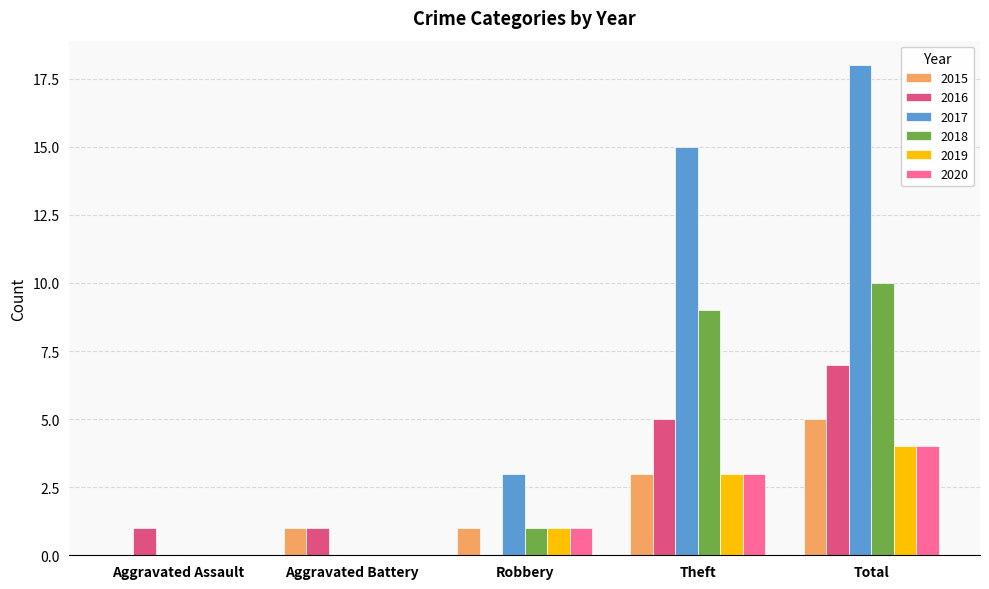

What value does the 2015 series have at Theft?

3